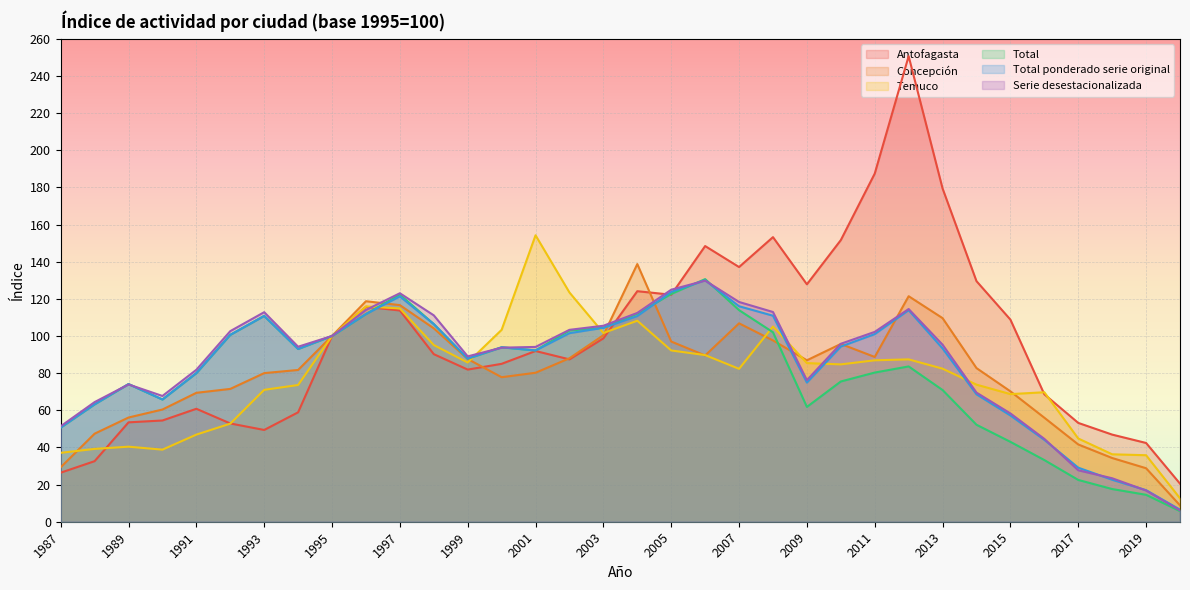

After their last crossing, which series has the higher values: Total or Serie desestacionalizada?

Serie desestacionalizada